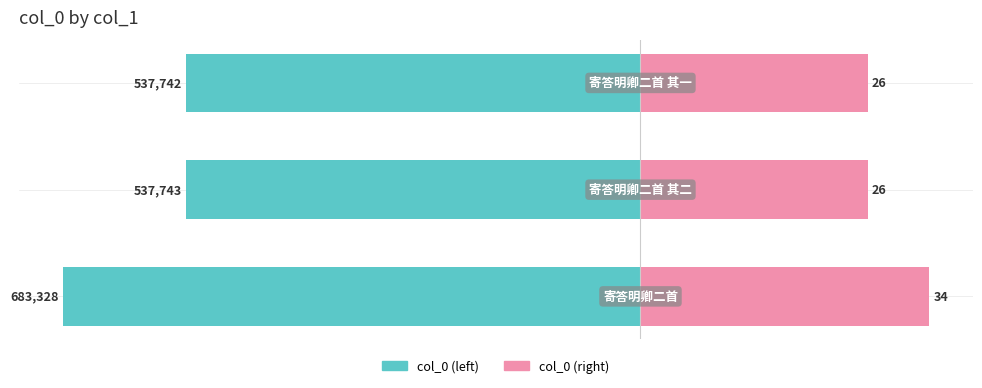

What is the value of the col_0 (right) bar at the 2nd from the left?

26.9